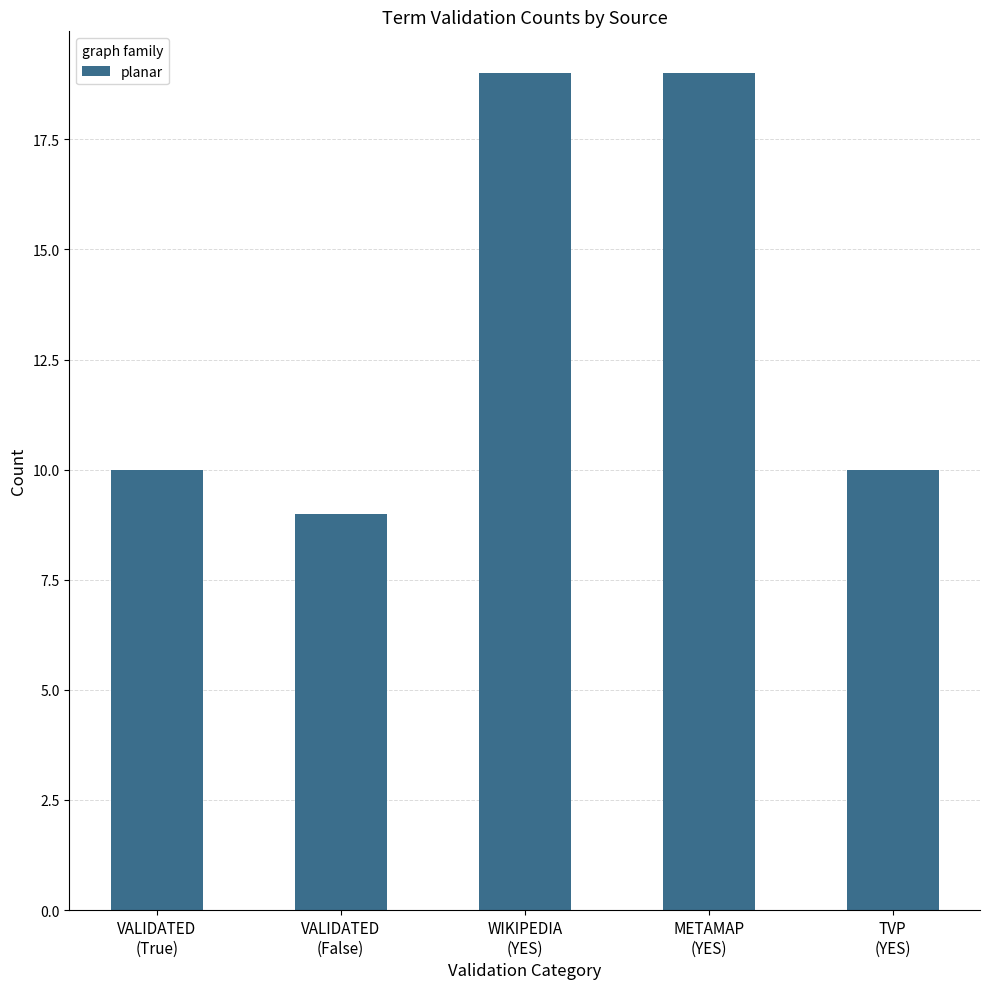

True or false: the data shows 19 at METAMAP
(YES).

True